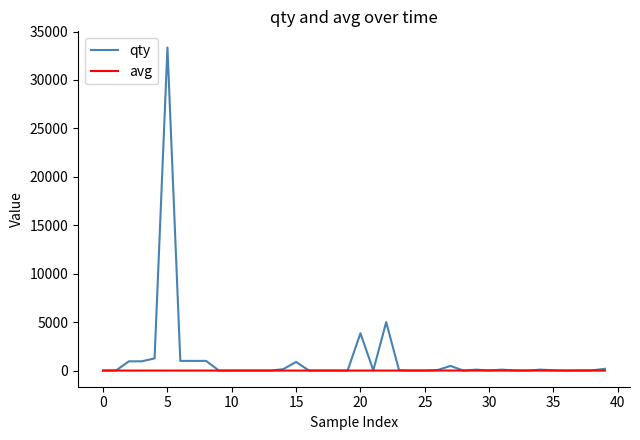

Rank the series by their maximum value, from lowest to highest.

avg, qty